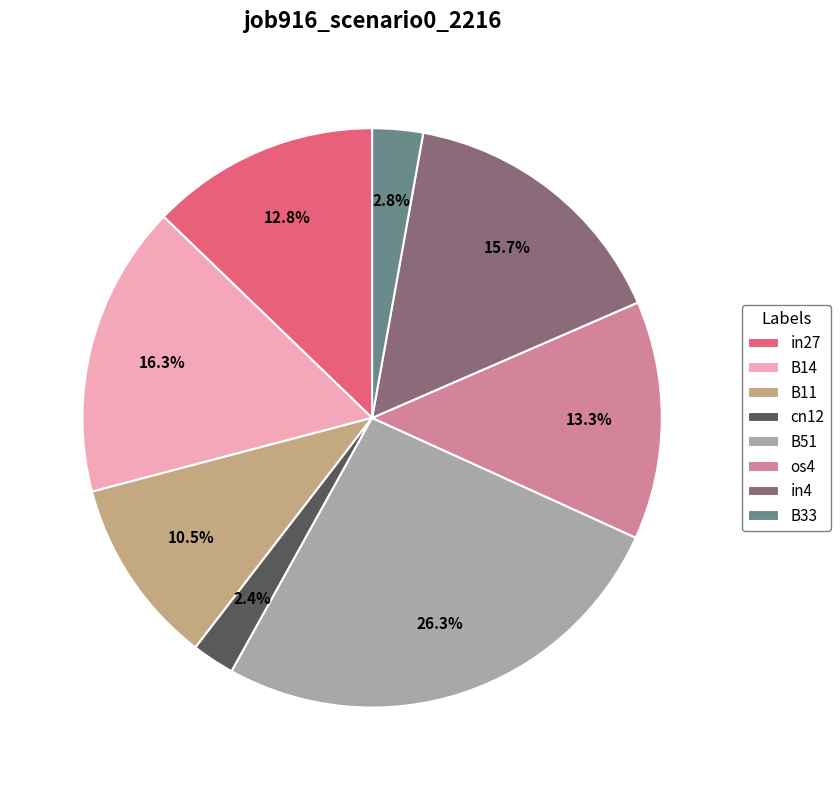

How many segments does this pie chart have?

8